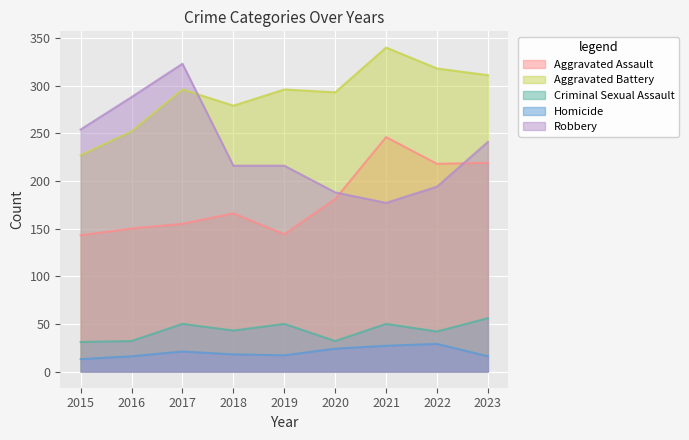

What is the highest value of the Homicide series?

29